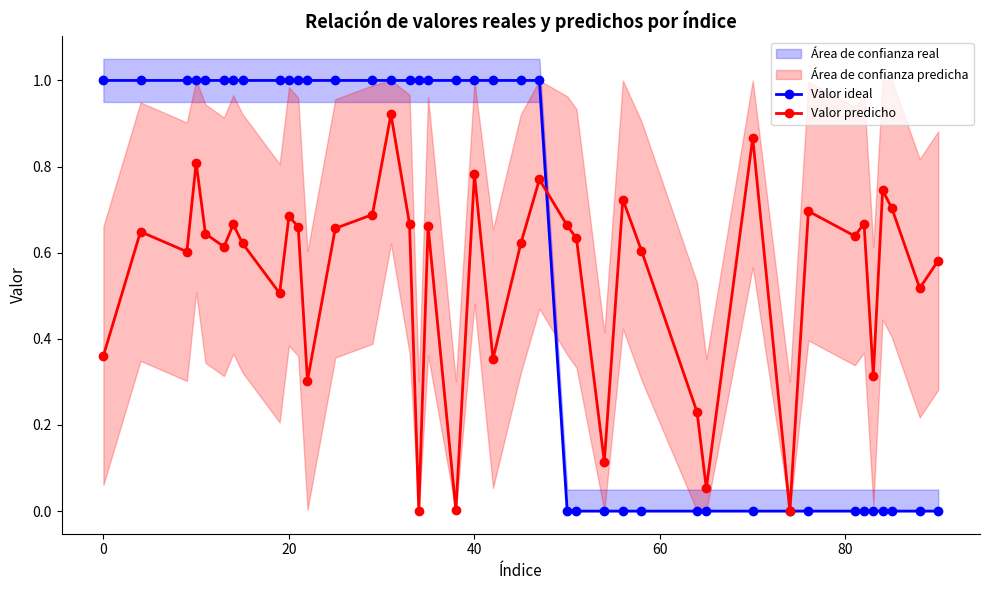

What is the highest value of the Valor ideal series?

1.0